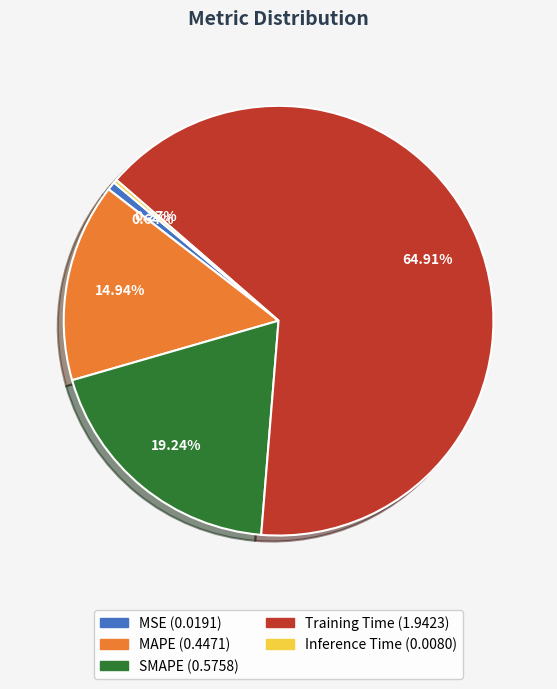

Which slice represents more than half of the pie?

Training Time